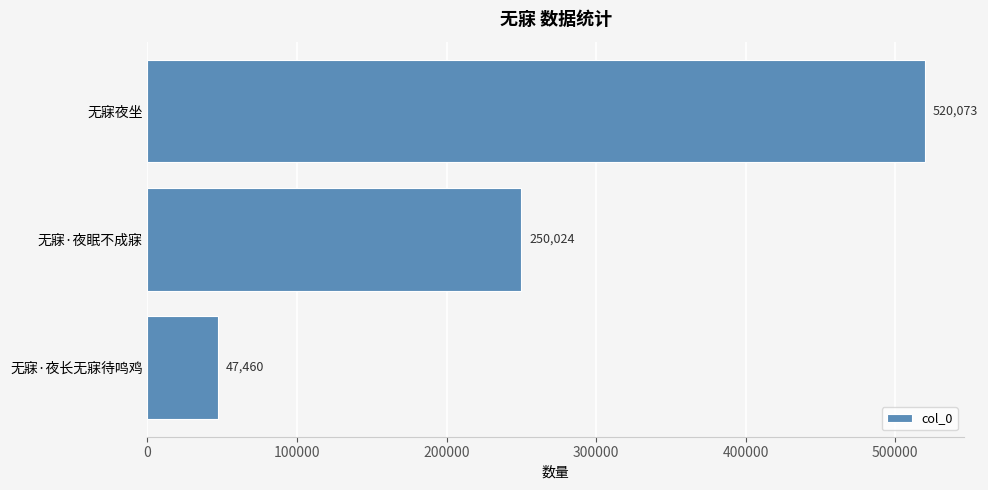

How many data points are less than 250024?

1